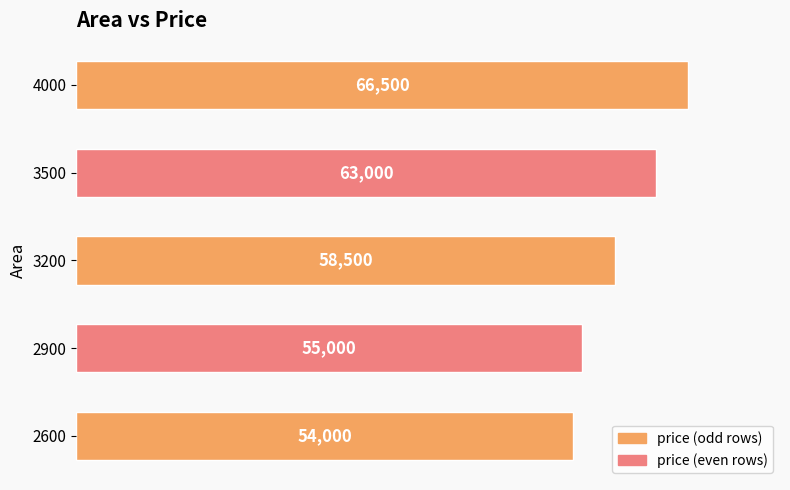

True or false: the data shows 19571 at 3200.

False